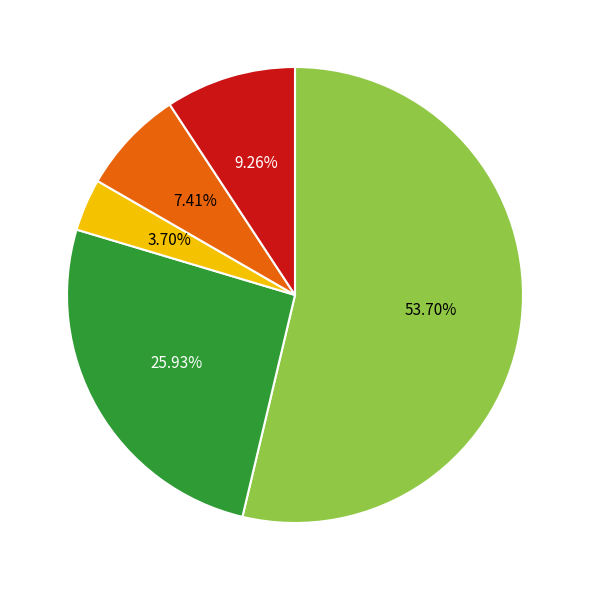

Is there any slice that represents more than half of the pie?

Yes